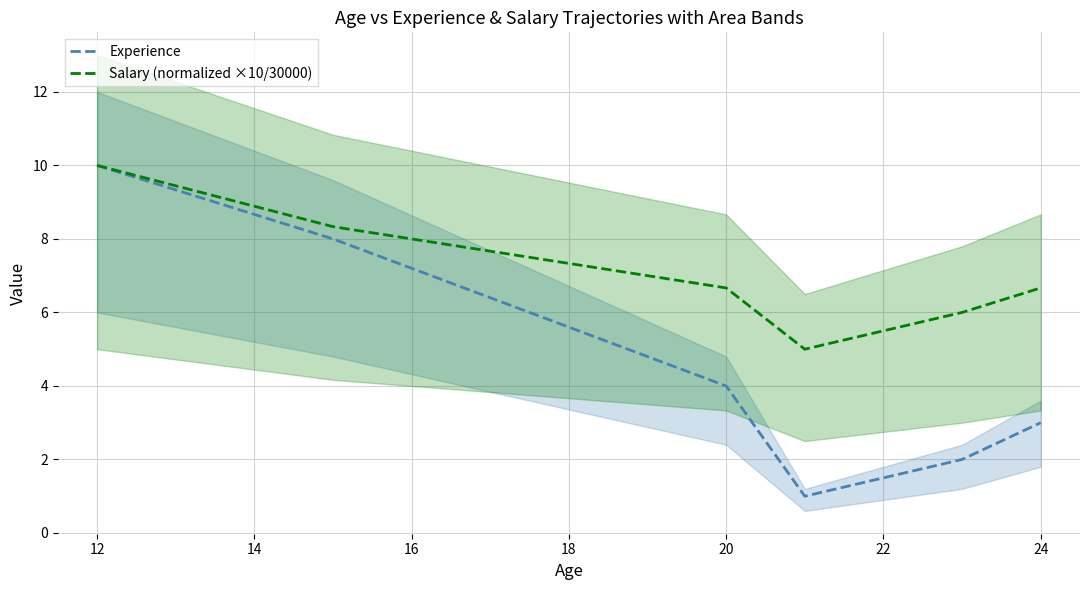

At how many categories does at least one series exceed 4?

6